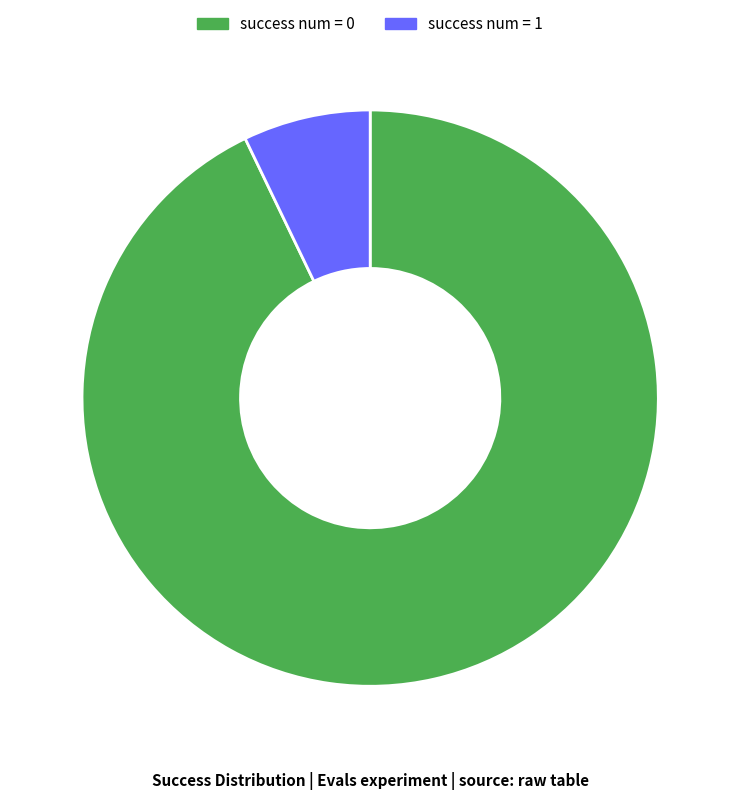

Combined, do success num = 0 and success num = 1 account for over 50%?

Yes